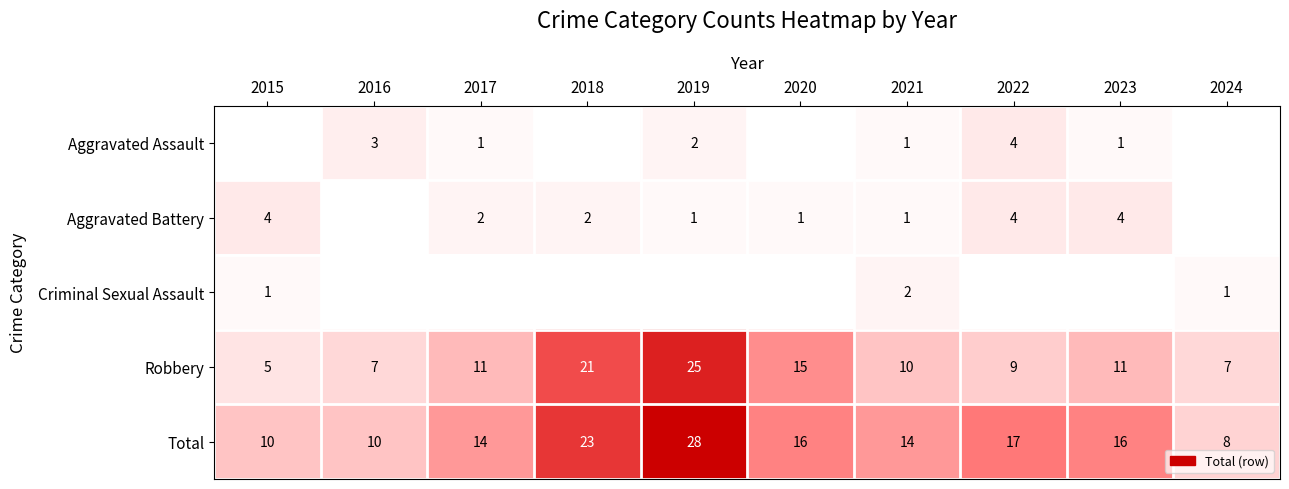

The value of Aggravated Assault at 2016 is 3. True or false?

True